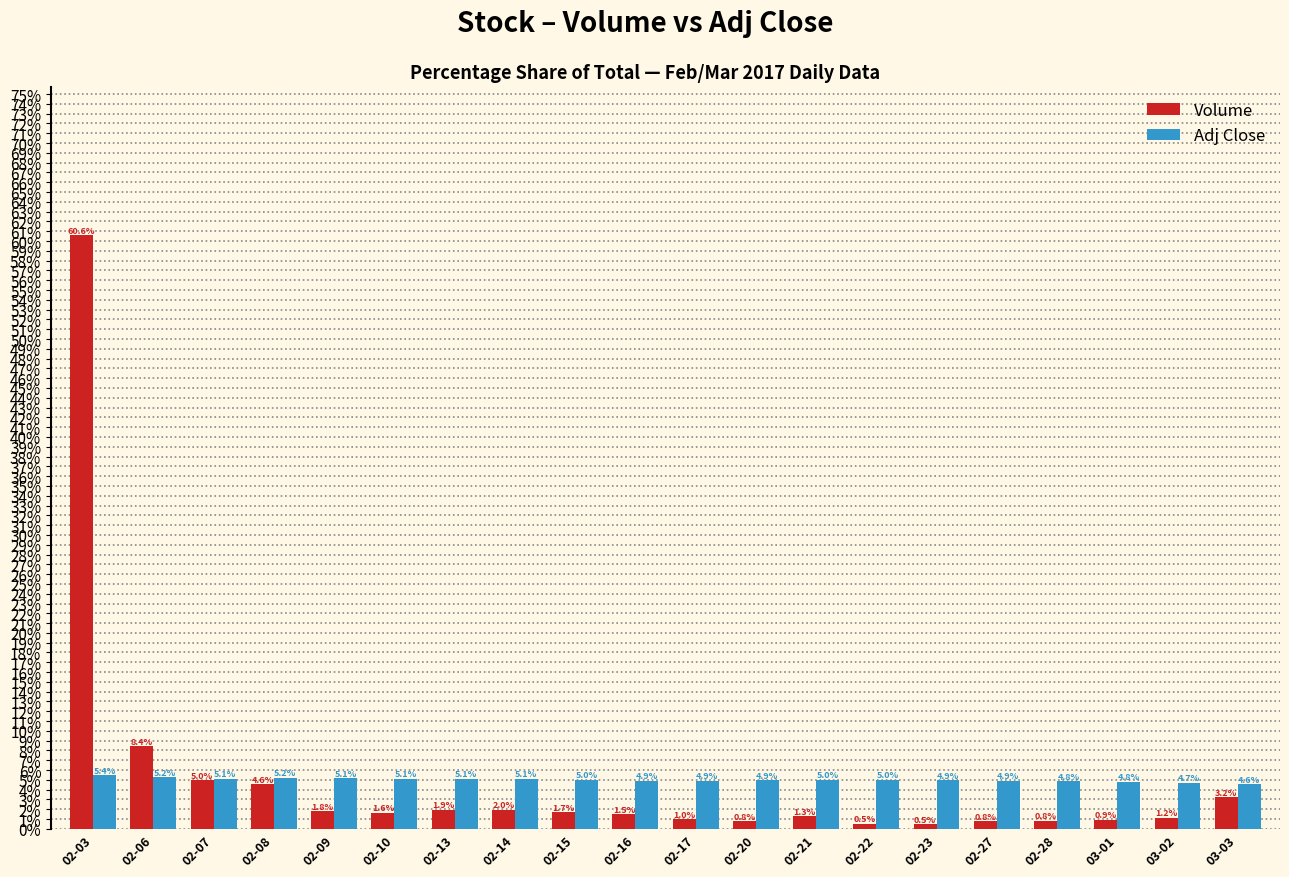

What is the sum of the Volume values at 02-22 and 02-17?

1.5